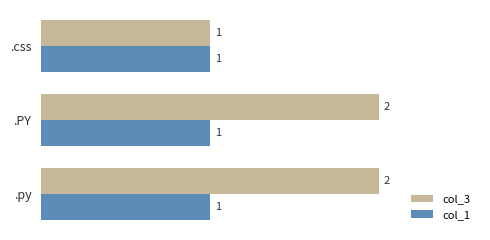

Which series has the widest spread of values?

col_3